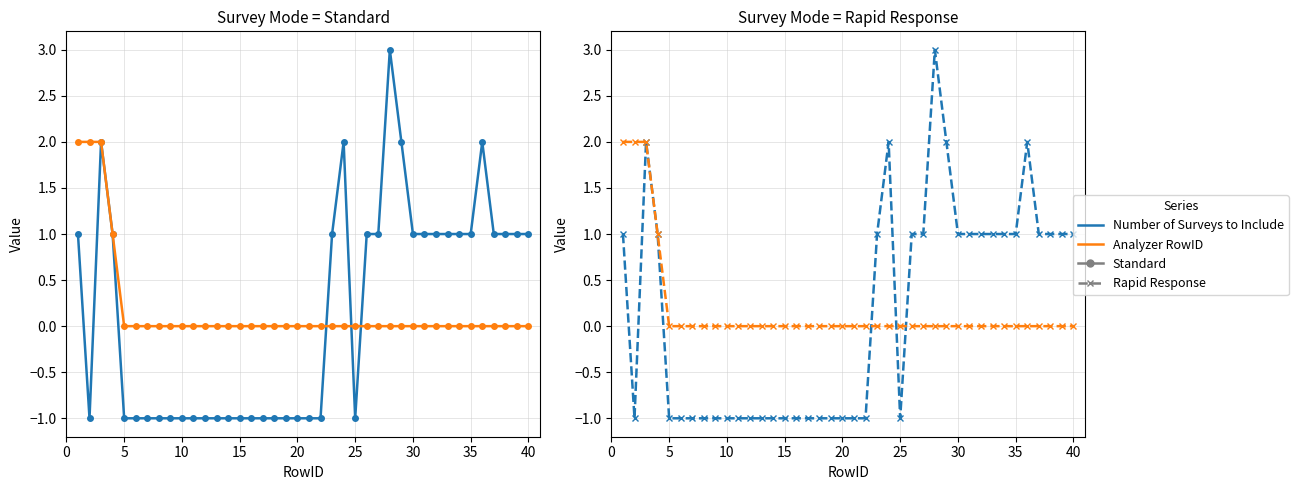

Which series has the largest total across all categories?

Analyzer RowID